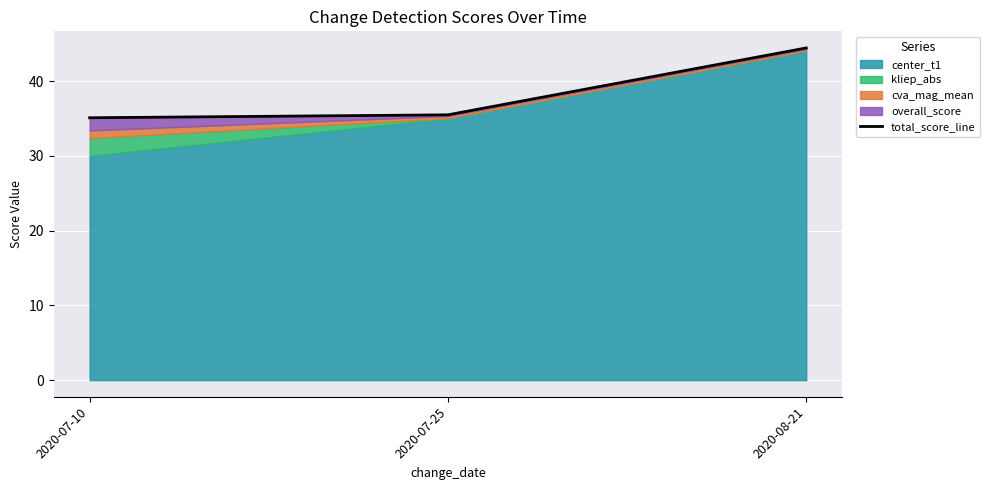

What is the smallest value displayed?

35.1